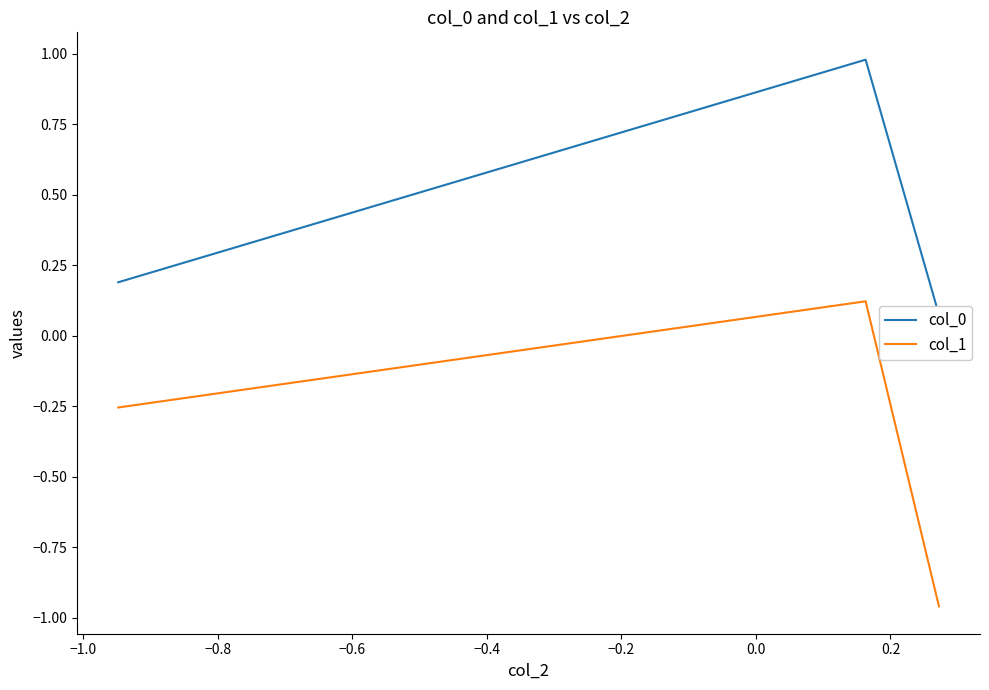

How many values in col_1 are below zero?

2